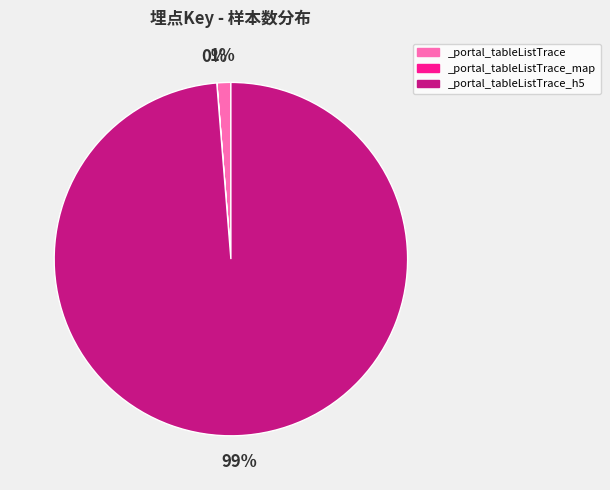

To the nearest percent, what percentage of the pie is _portal_tableListTrace_h5?

99%